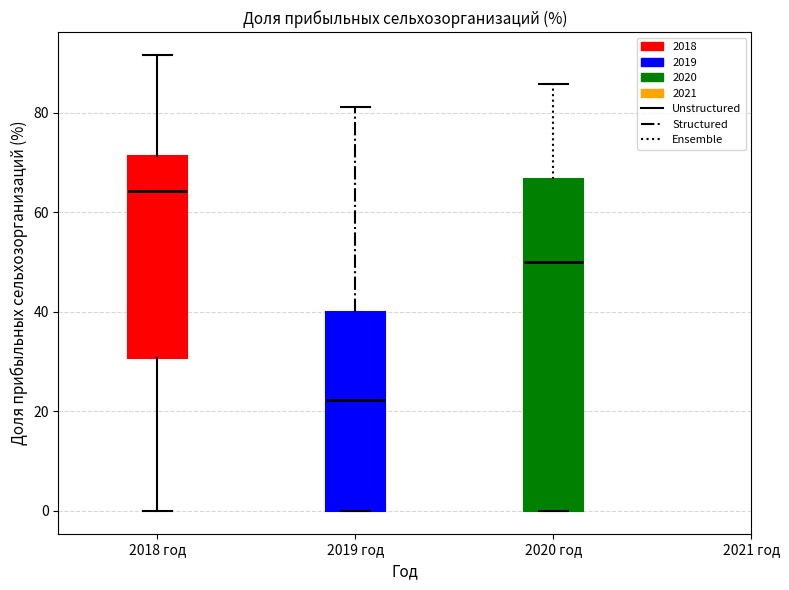

Reading left to right, transcribe this box plot: for each box, give where its median line is, the range the box spans, and where its two whiskers end, as read against the y-axis. The values are not printed on the chart, so give them approximately, as read against the axis.

2018 год: median 64, box 30 to 72, whiskers 0 to 92
2019 год: median 22, box 0 to 40, whiskers 0 to 82
2020 год: median 50, box 0 to 66, whiskers 0 to 86